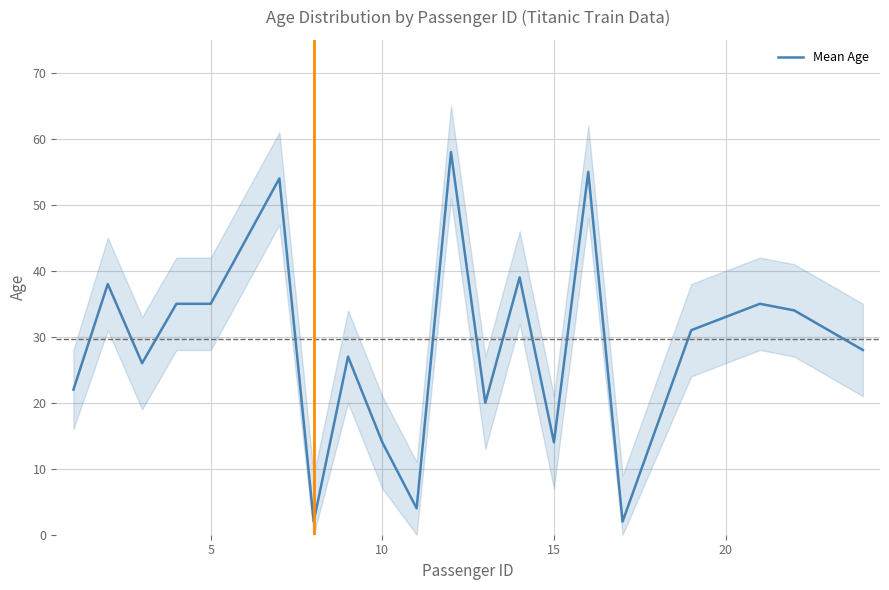

What is the maximum value for Mean Age?

58